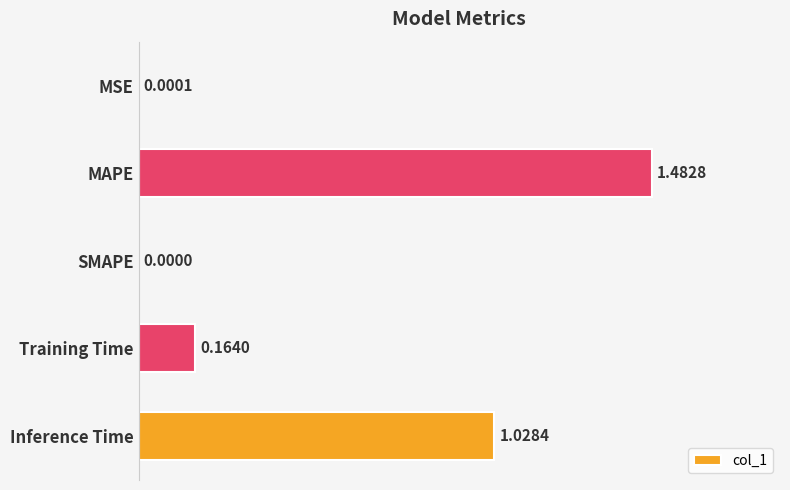

What is the change in value from MAPE to Training Time?

-1.3